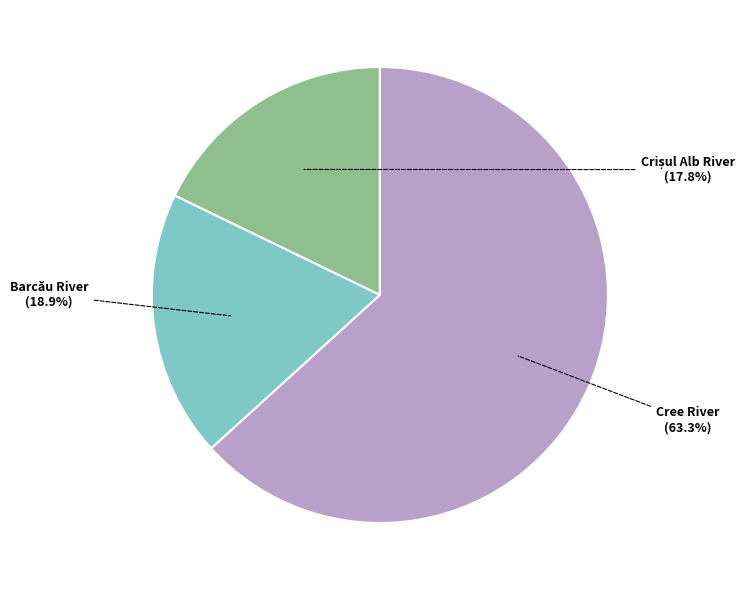

Which category has the biggest portion of the pie?

Cree River